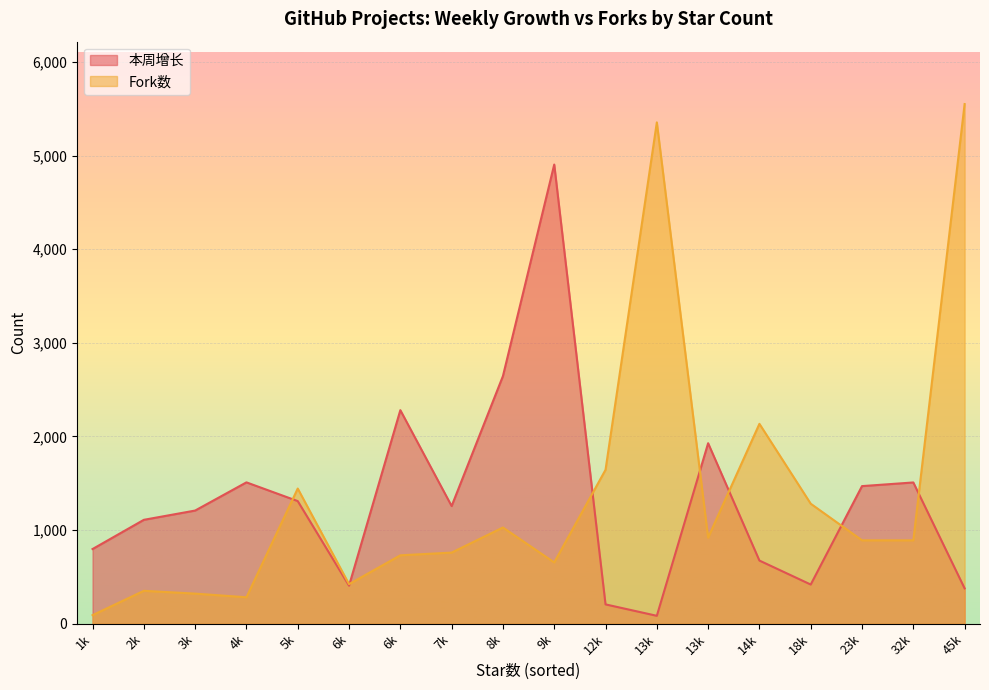

At which label is Fork数 closest to 2821?

14k